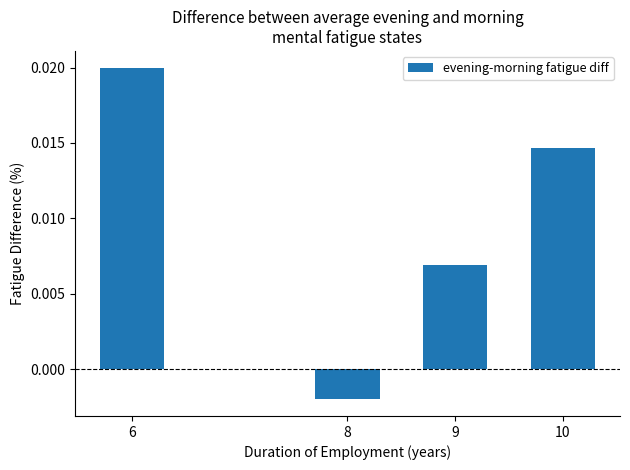

Rank the categories by value from lowest to highest.

8, 9, 10, 6